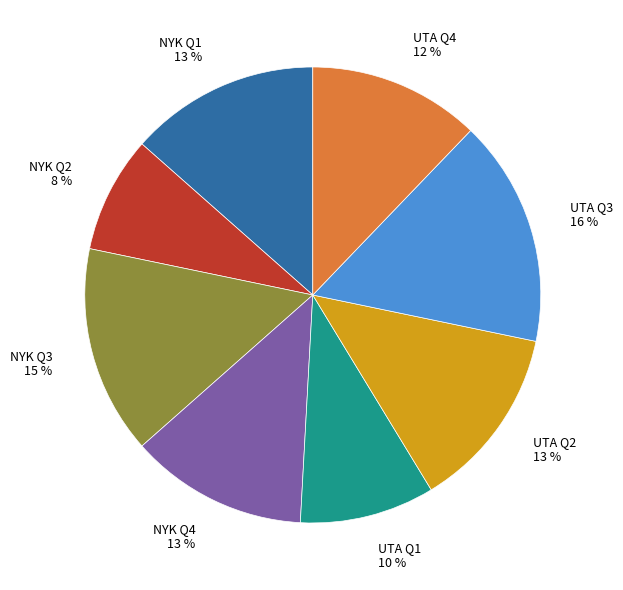

To the nearest percent, what percentage of the pie is UTA Q1?

10%